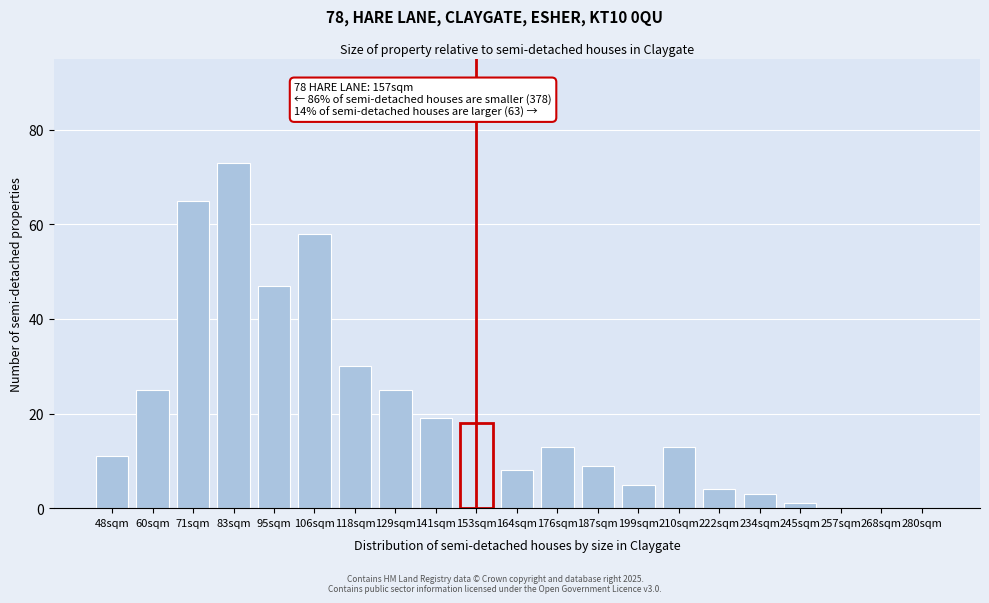

Reading left to right, extract all data points from this chart.

48sqm=11	60sqm=25	71sqm=65	83sqm=73	95sqm=47	106sqm=58	118sqm=30	129sqm=25	141sqm=19	153sqm=18	164sqm=8	176sqm=13	187sqm=9	199sqm=5	210sqm=13	222sqm=4	234sqm=3	245sqm=1	257sqm=0	268sqm=0	280sqm=0